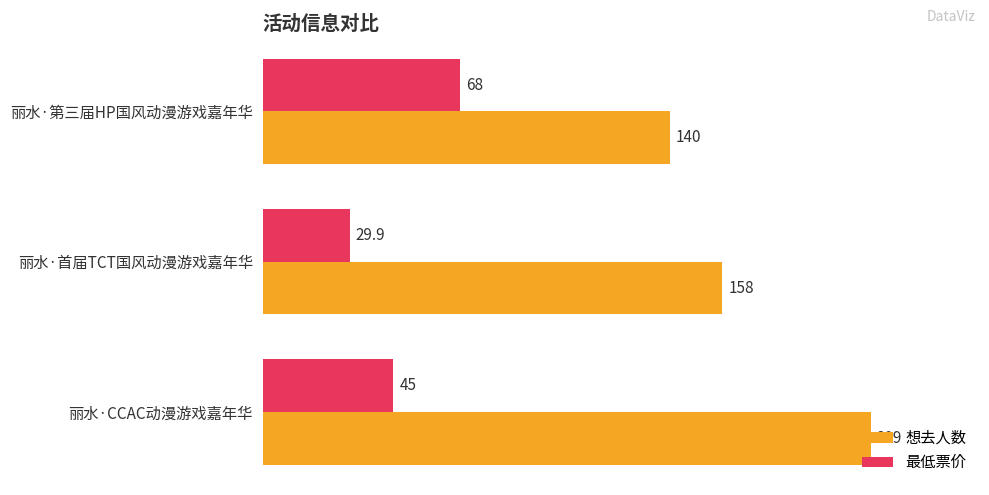

Which label corresponds to the smallest value in the chart?

丽水·首届TCT国风动漫游戏嘉年华